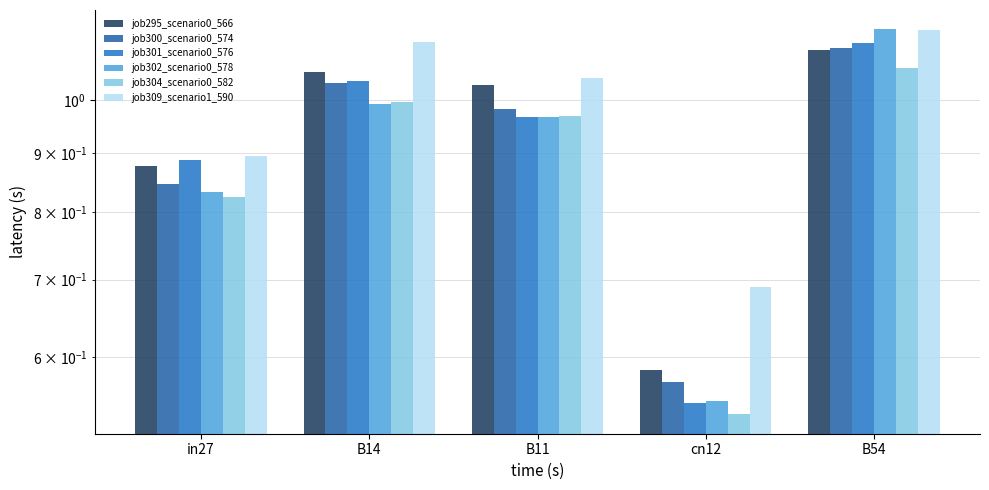

What is the average value of the job304_scenario0_582 series?

0.9